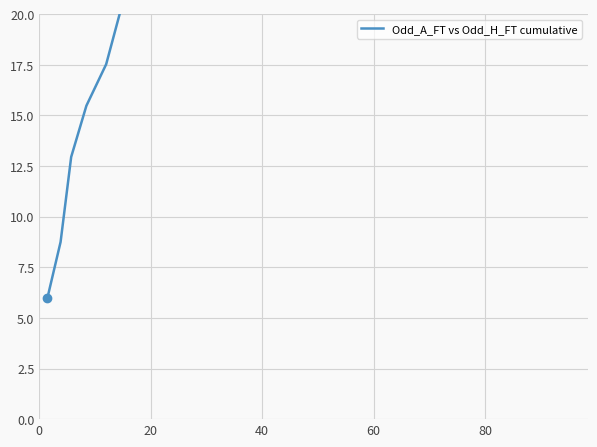

True or false: the data shows 42.5 at 38.

False